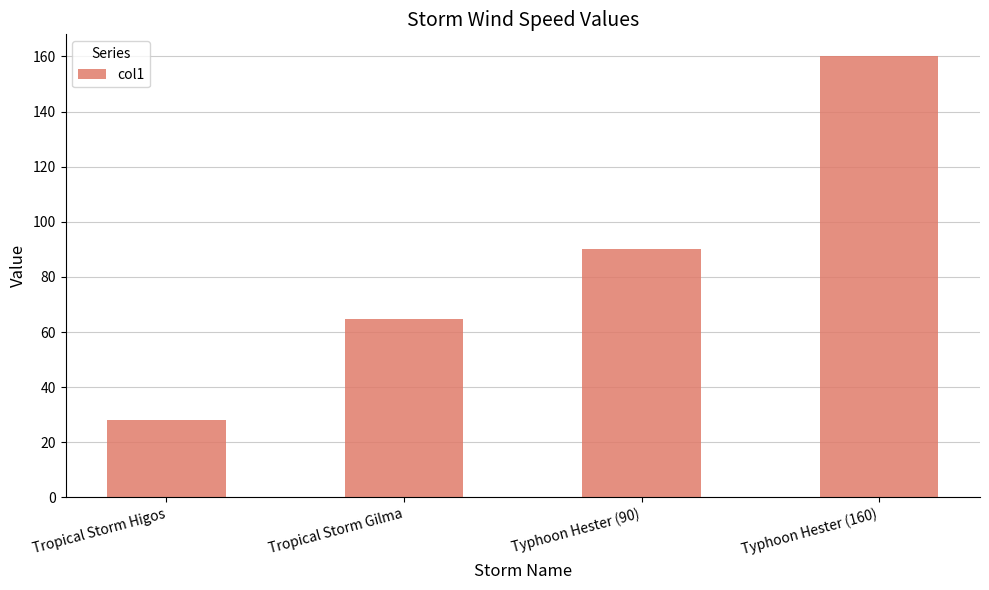

Reading left to right, list all the values displayed in this chart.

Tropical Storm Higos=28.0	Tropical Storm Gilma=64.8	Typhoon Hester (90)=90.0	Typhoon Hester (160)=160.0